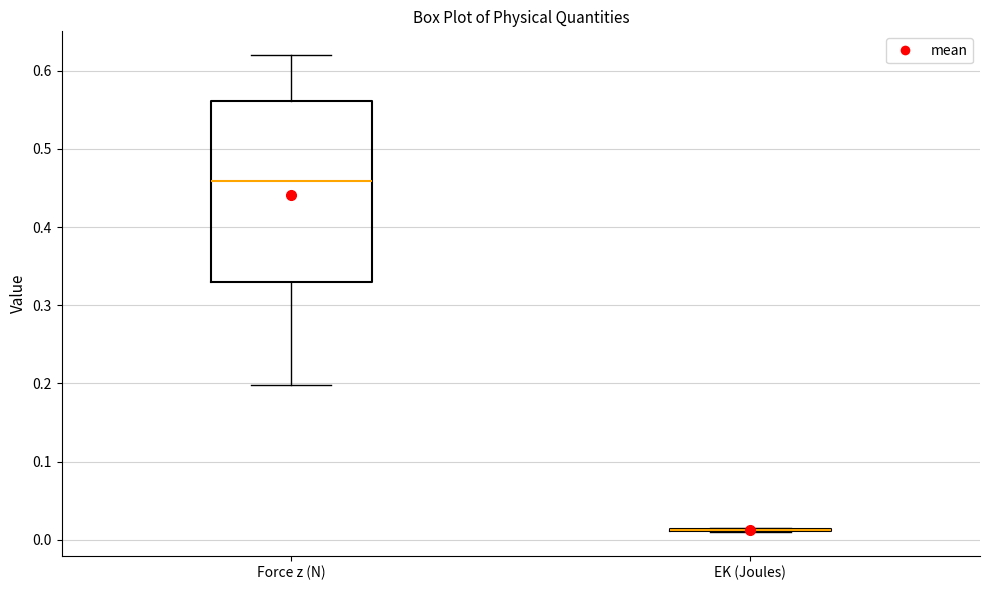

Reading left to right, transcribe this box plot: for each box, give where its median line is, the range the box spans, and where its two whiskers end, as read against the y-axis. The values are not printed on the chart, so give them approximately, as read against the axis.

Force z (N): median 0.46, box 0.33 to 0.56, whiskers 0.20 to 0.62
EK (Joules): box collapsed to a line at 0.01, whiskers 0.01 to 0.02